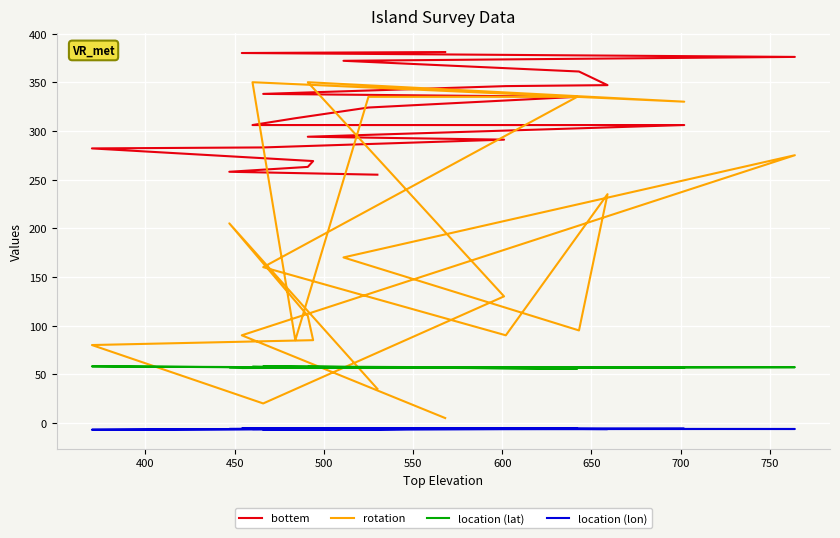

How many interior local peaks does the location (lat) series have?

7